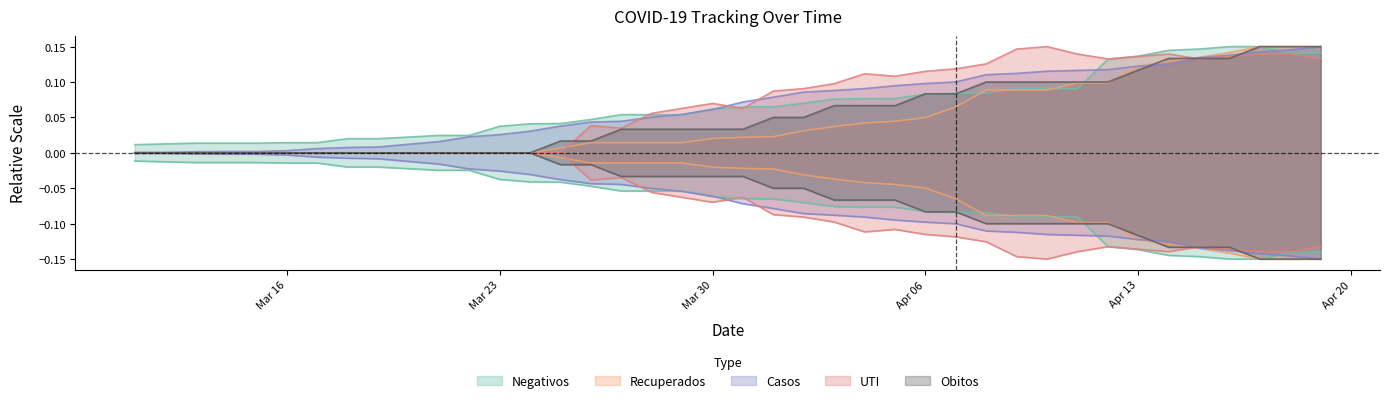

Count the number of data series in this chart.

5